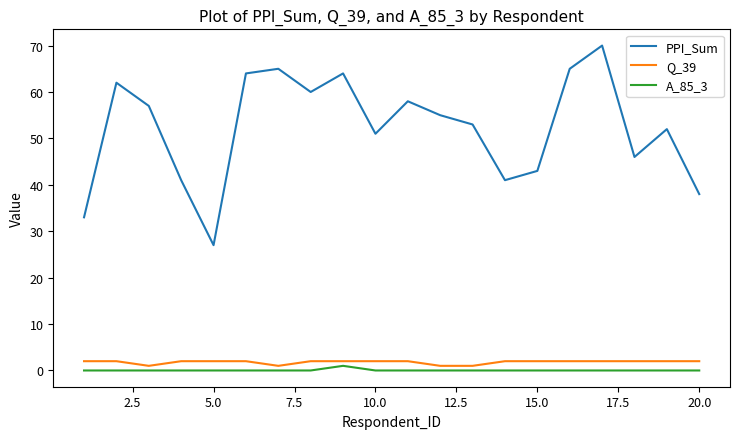

True or false: A_85_3 has more than 0 interior local peaks.

True